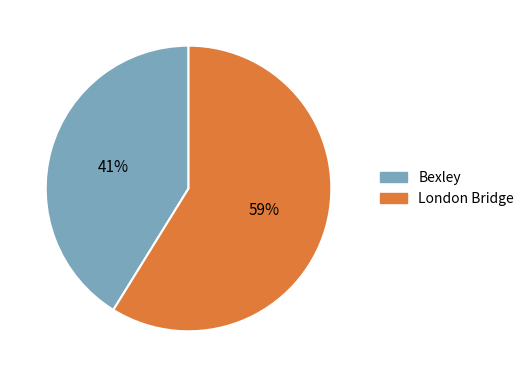

What is the ratio of the value at London Bridge to the value at Bexley?

1.4